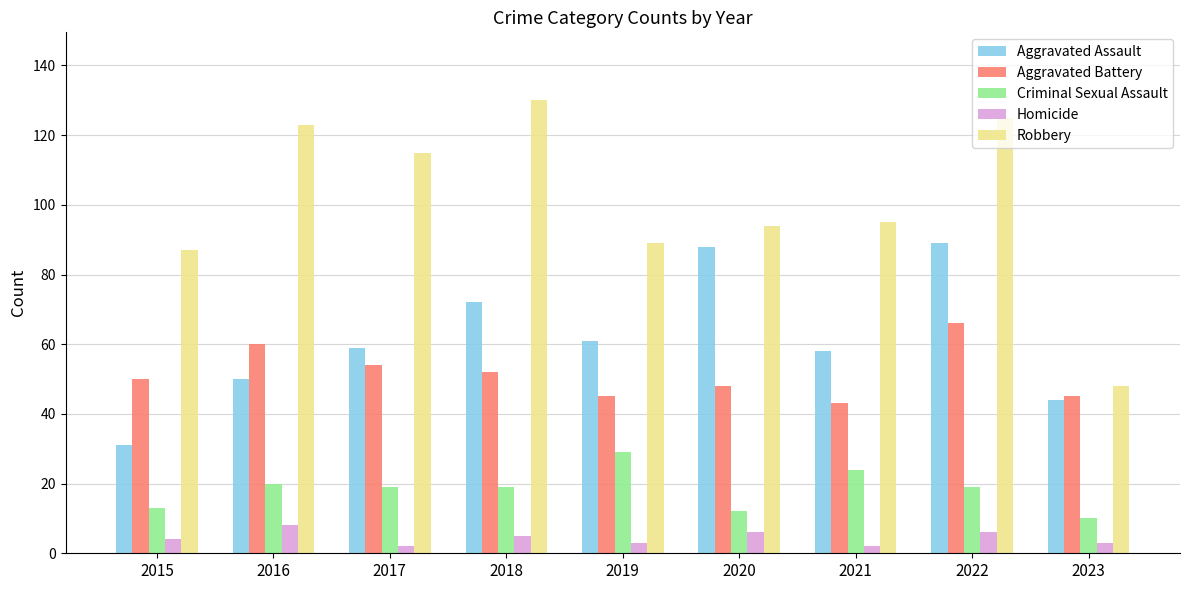

Read the Homicide value at 2018.

5